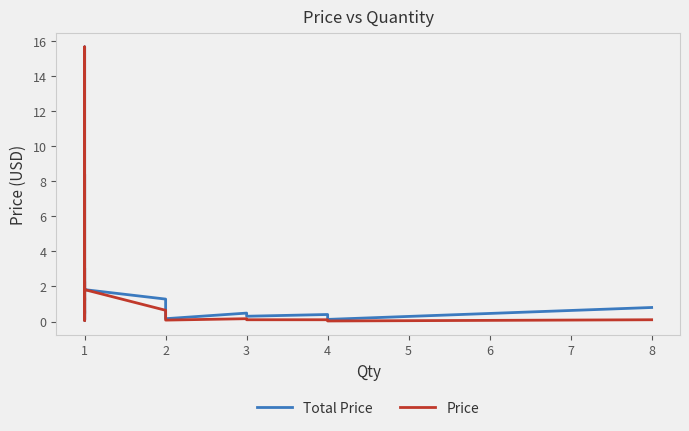

What is the value of the Price point at the 14th from the left?

2.3